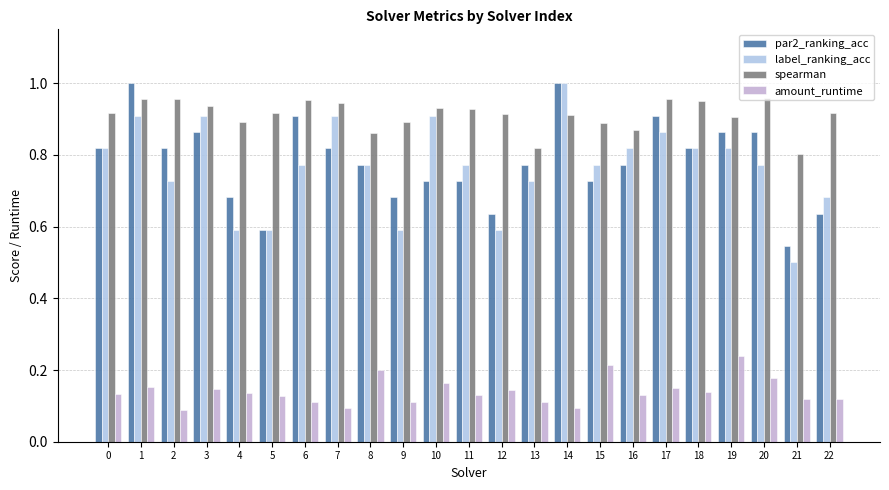

How many bars are there in total?

92